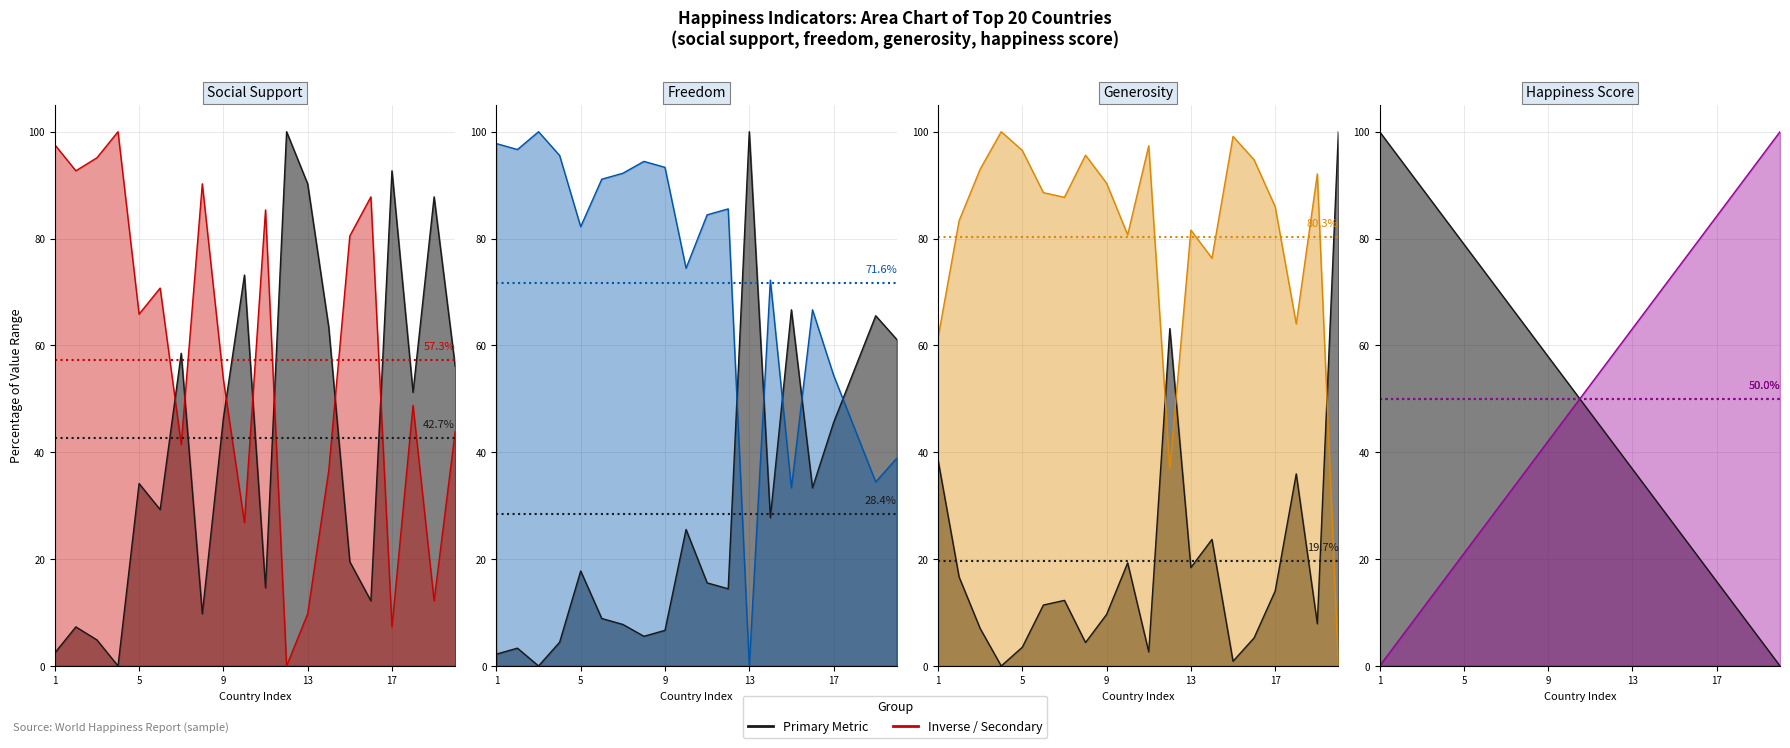

How many data points does each series have?

20